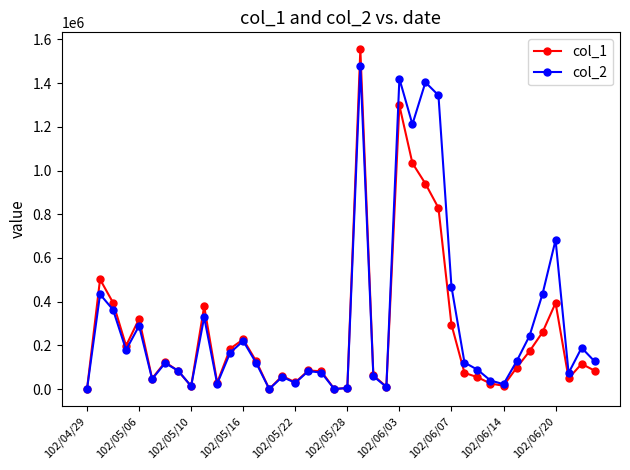

Which series has the largest range (max minus min)?

col_1